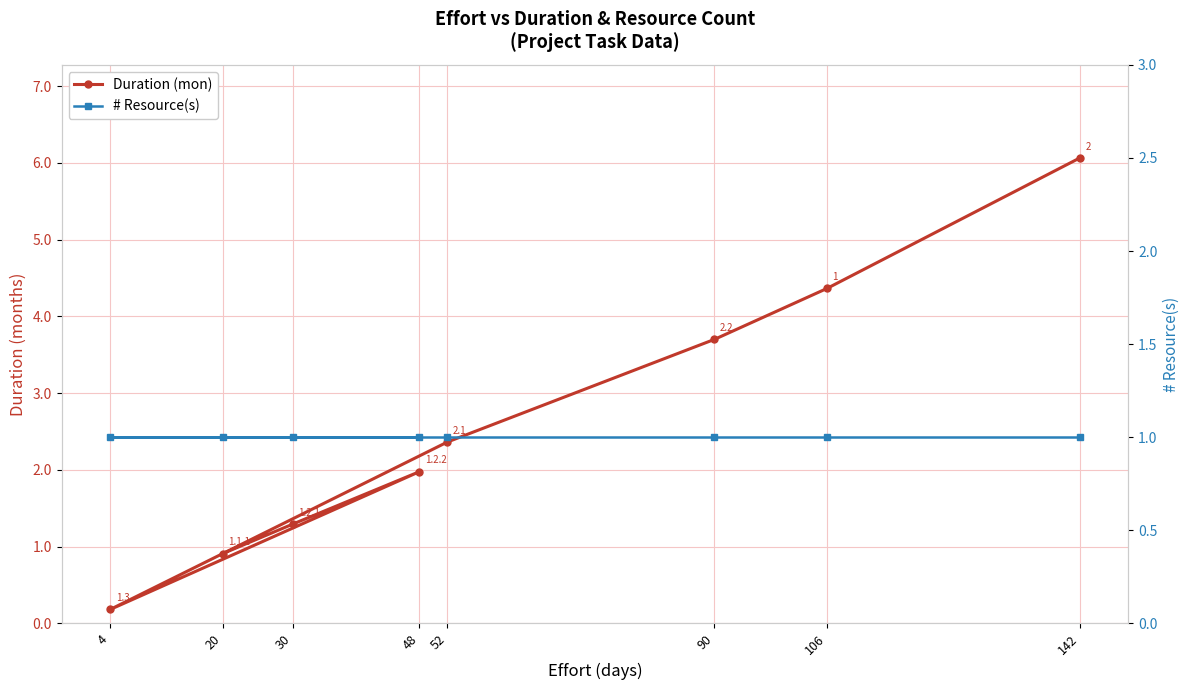

Where do # Resource(s) and Duration (mon) first cross each other?

20 and 30